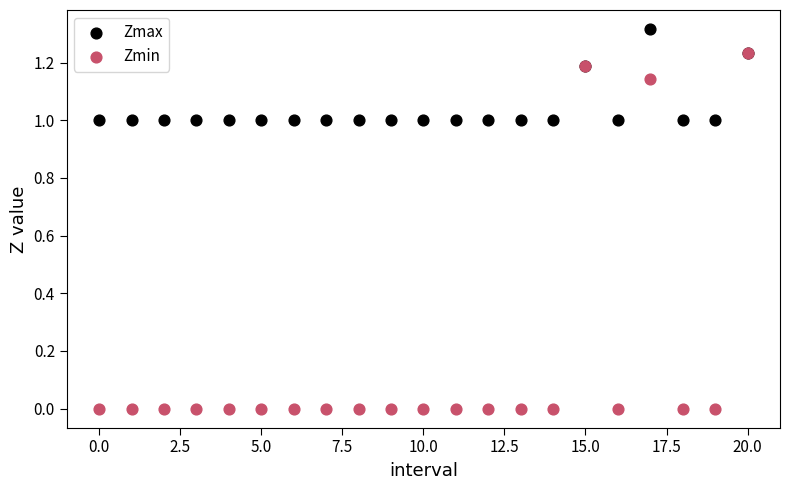

Which series has the largest Y range (max minus min)?

Zmin